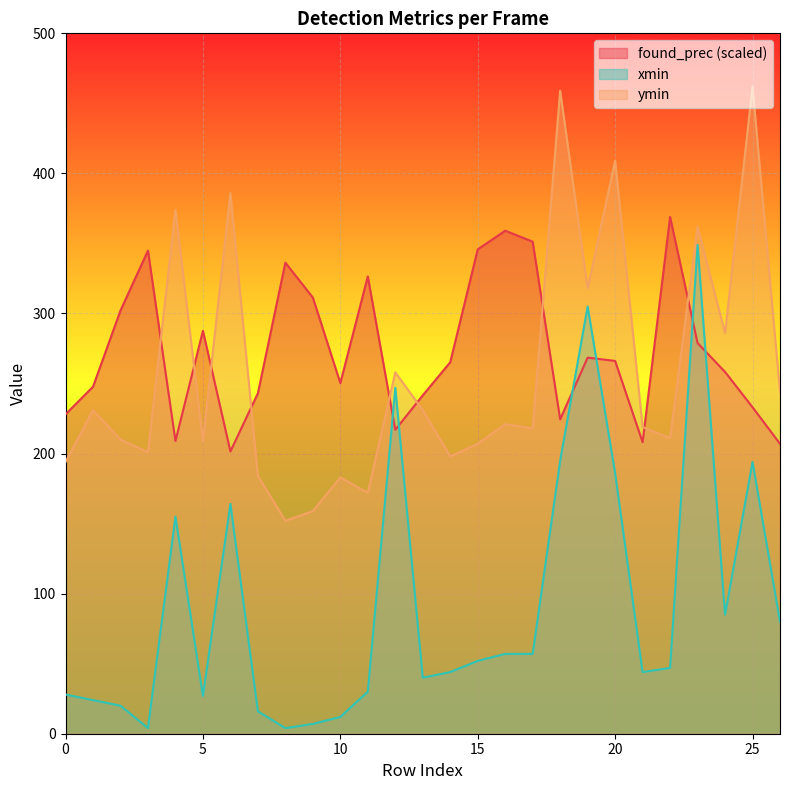

Rank the series at 9 from lowest to highest value.

xmin, ymin, found_prec